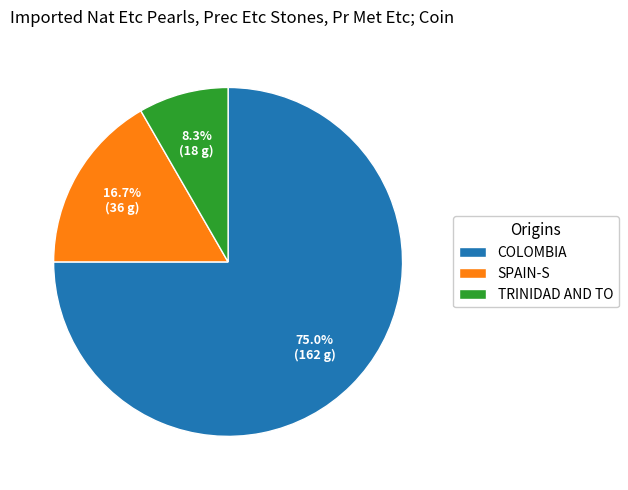

Between SPAIN-S and COLOMBIA, which is larger?

COLOMBIA